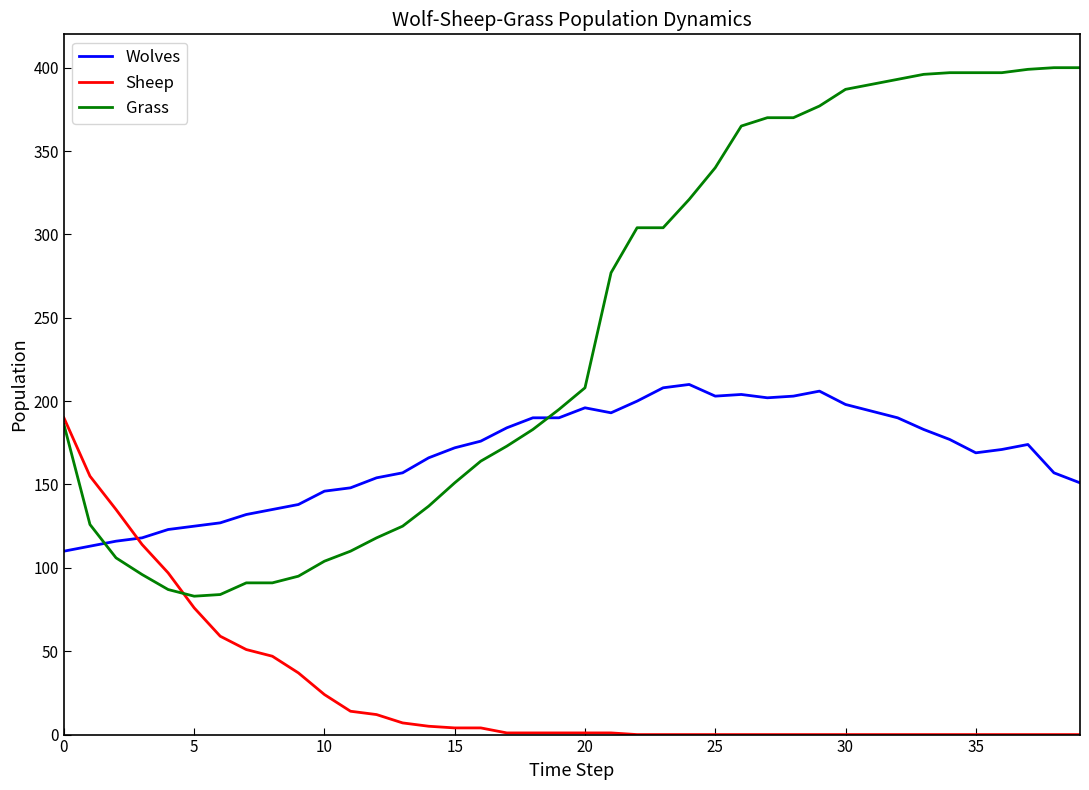

Rank the series by their maximum value, from lowest to highest.

Sheep, Wolves, Grass